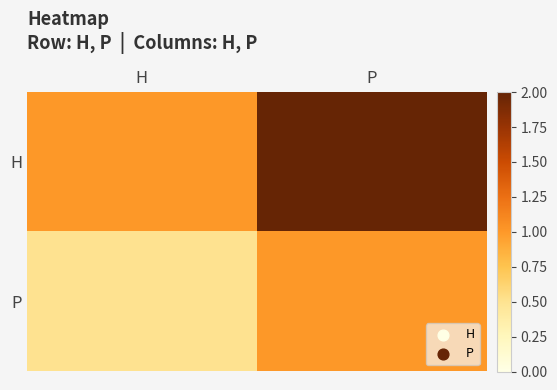

Which series has the largest range (max minus min)?

H